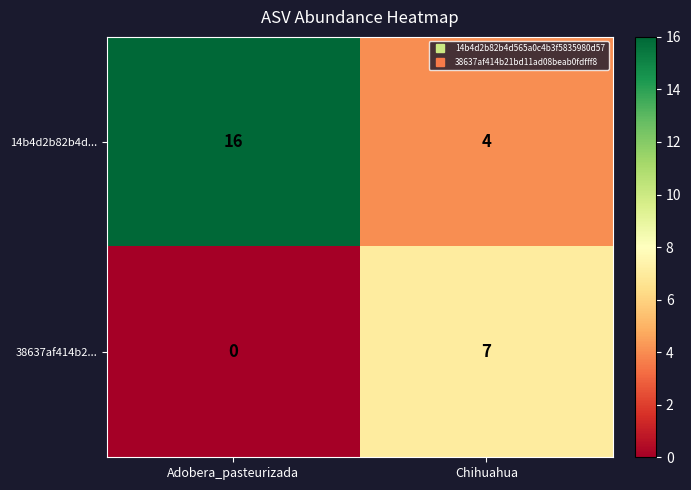

At how many categories does at least one series exceed 1?

2